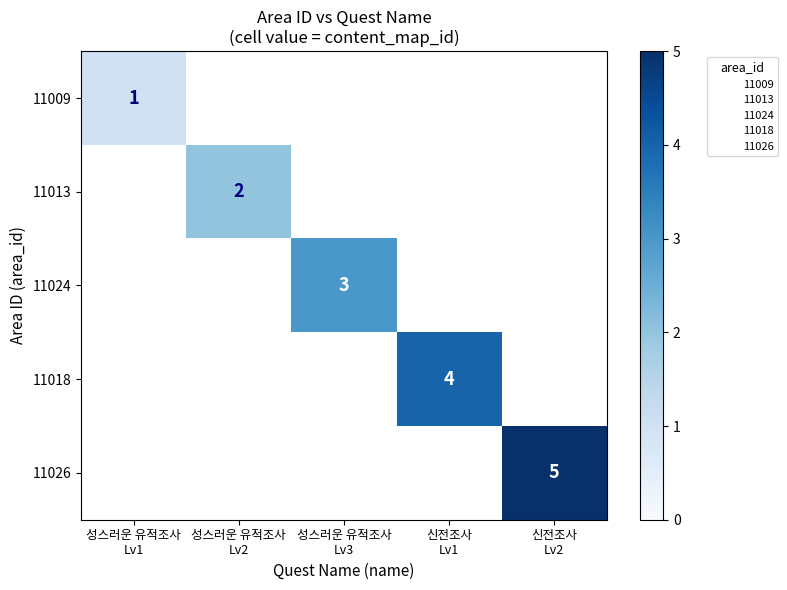

How many data points does each series have?

5